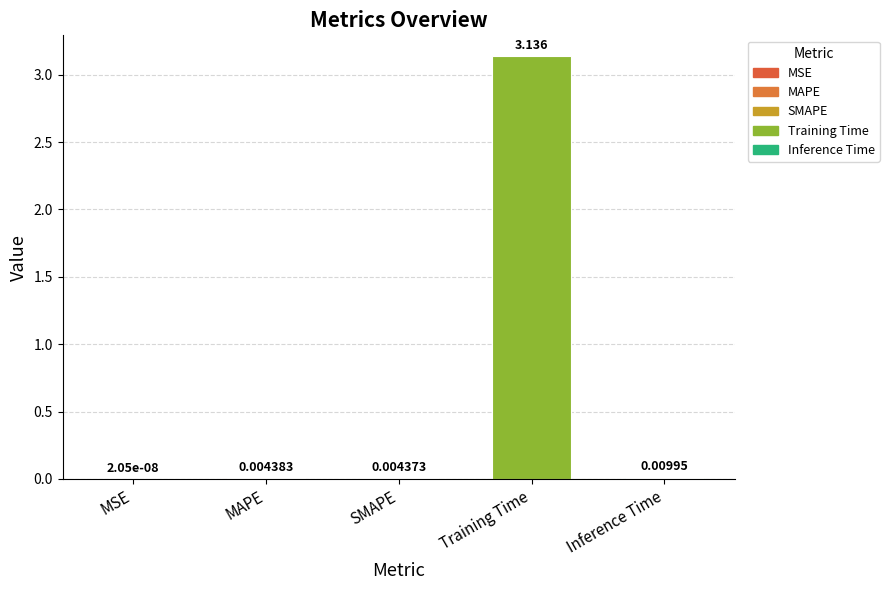

At which category does the chart reach its peak across all series?

Training Time